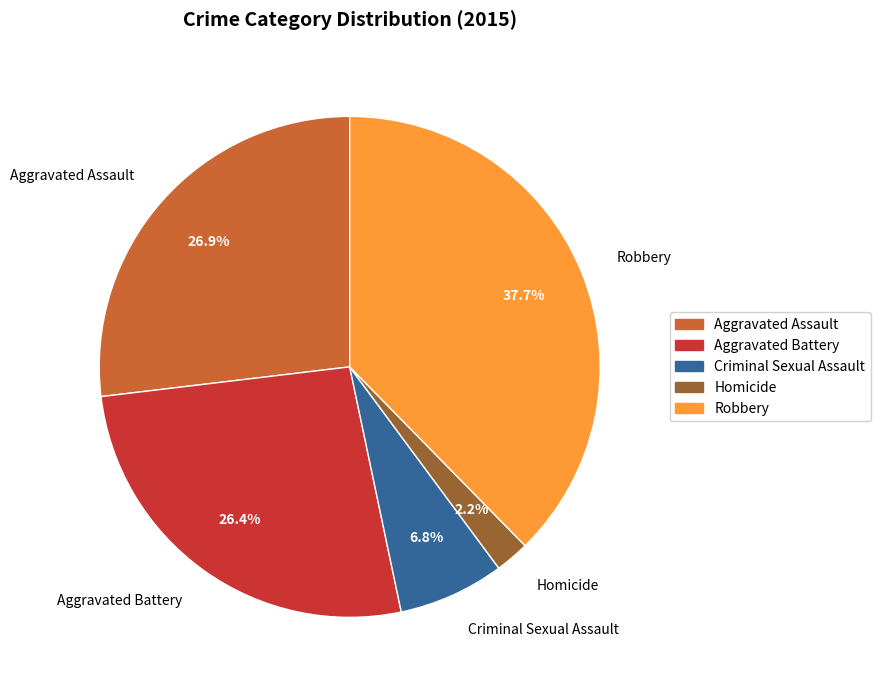

What is the smallest slice in the pie chart?

Homicide